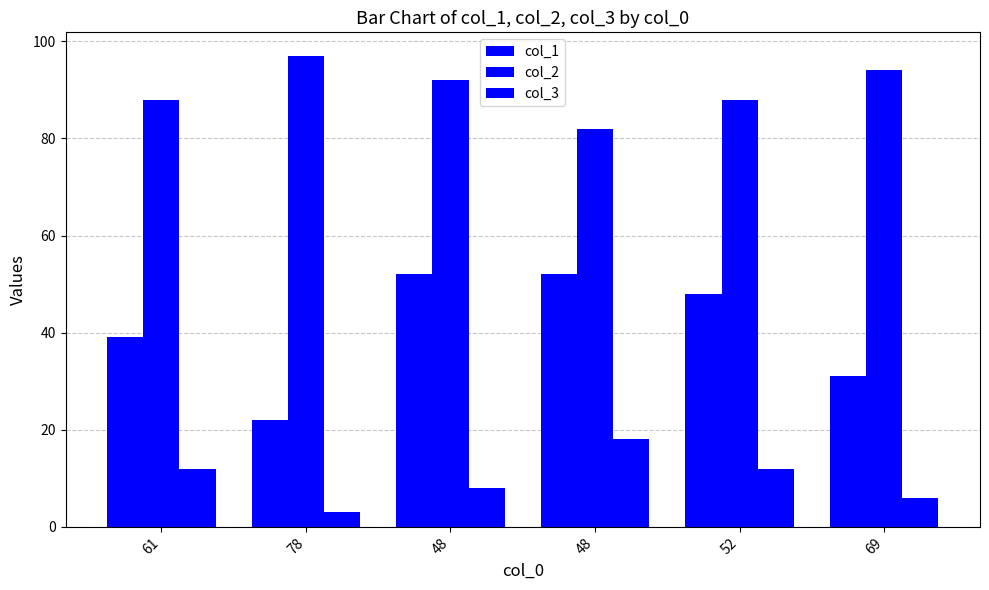

Count the number of categories in the chart.

6